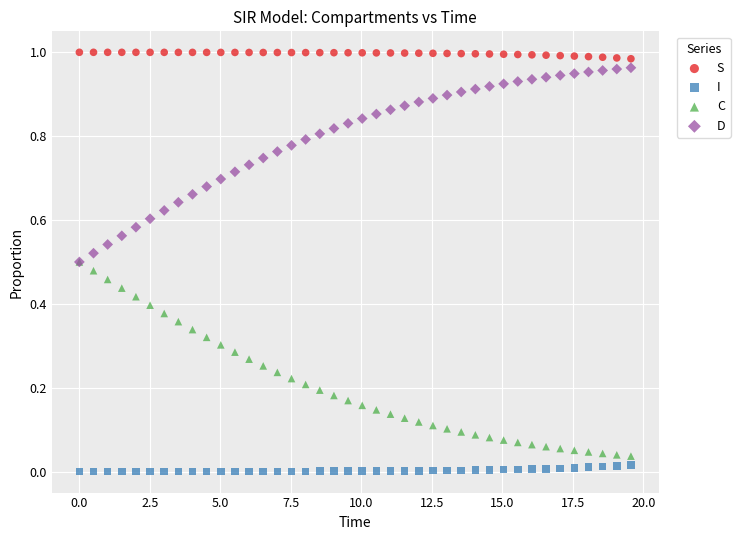

What are all the series names shown in the legend?

S, I, C, D